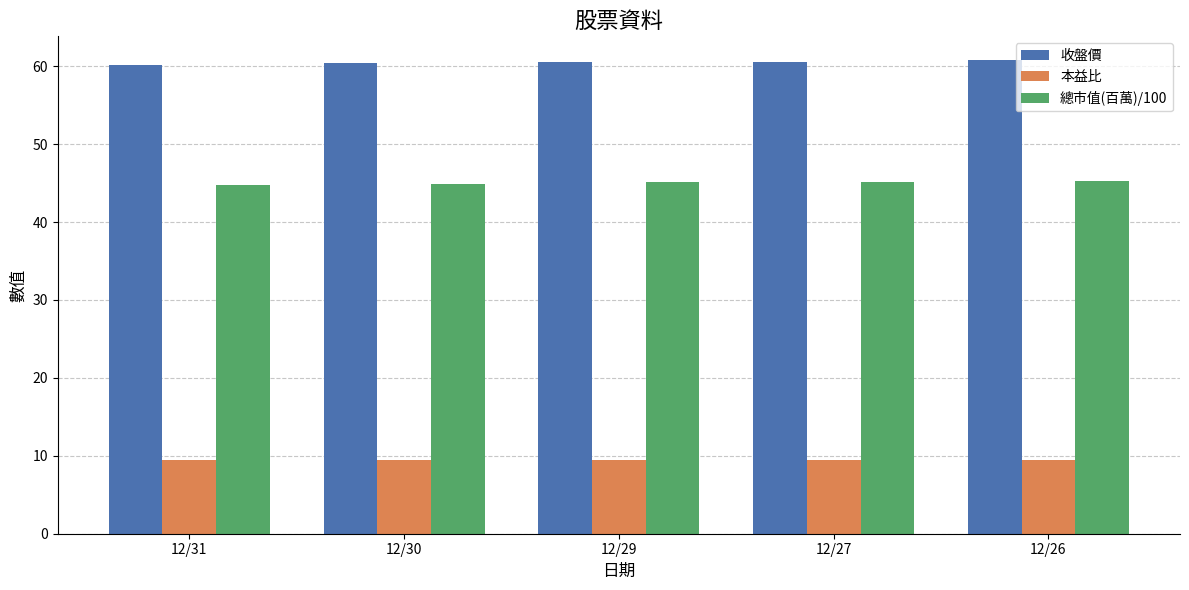

The value of 本益比 at 12/30 is 14.5. True or false?

False